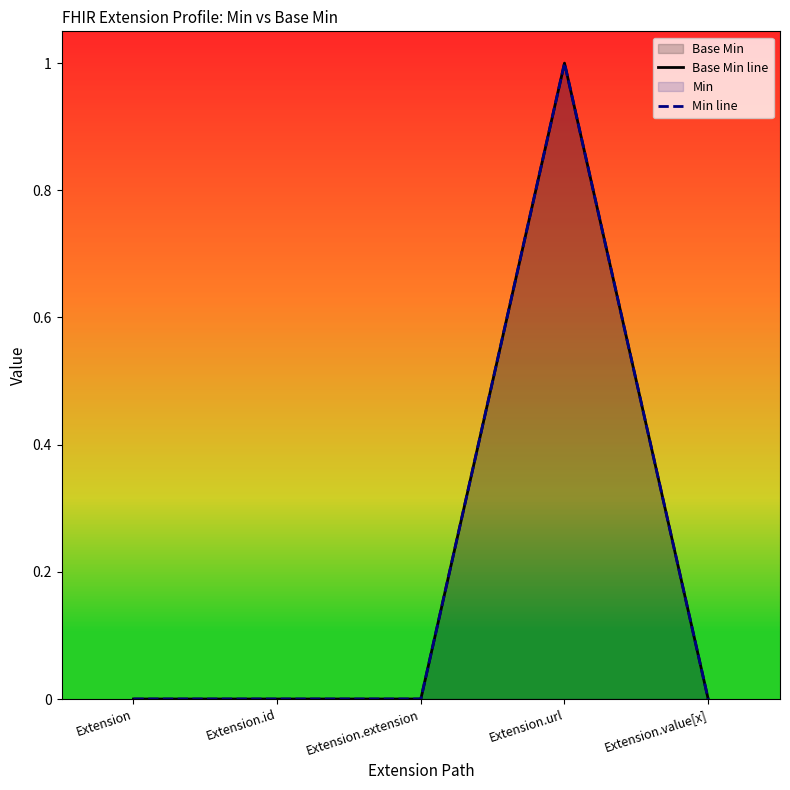

Rank the categories by Base Min line value from lowest to highest.

Extension, Extension.id, Extension.extension, Extension.value[x], Extension.url